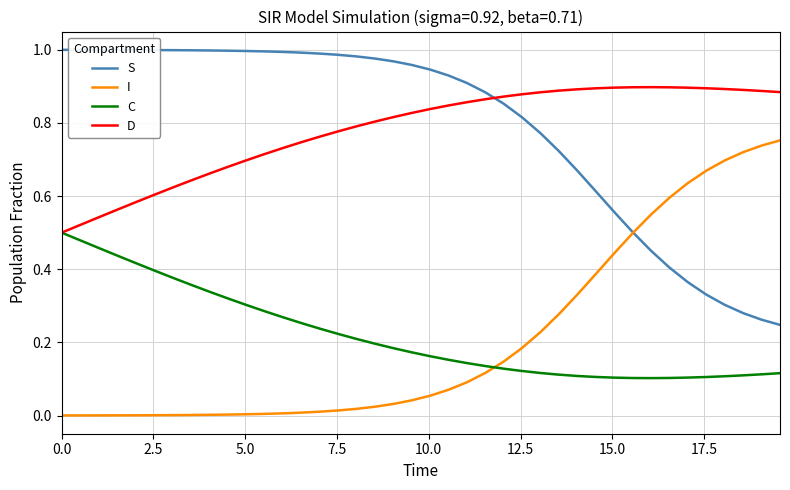

True or false: I and D intersect in this chart.

False